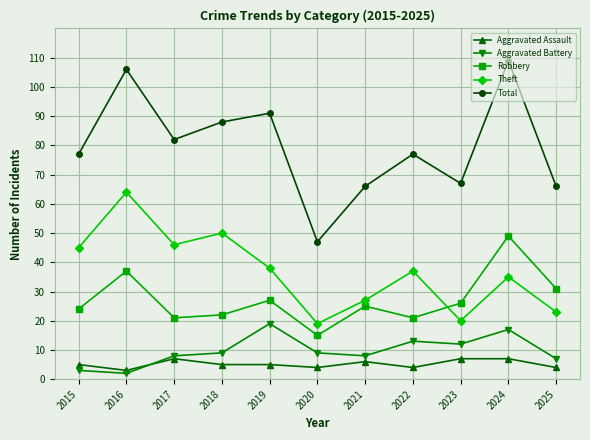

Which series has the widest spread of values?

Total